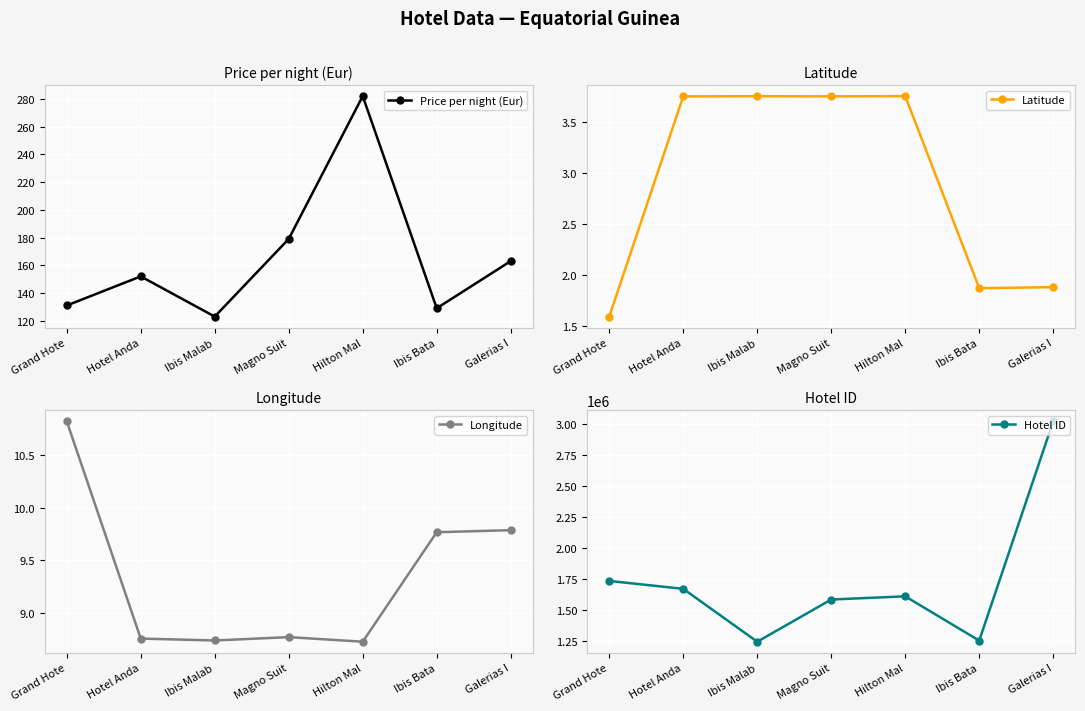

What is the minimum value for Longitude?

8.7